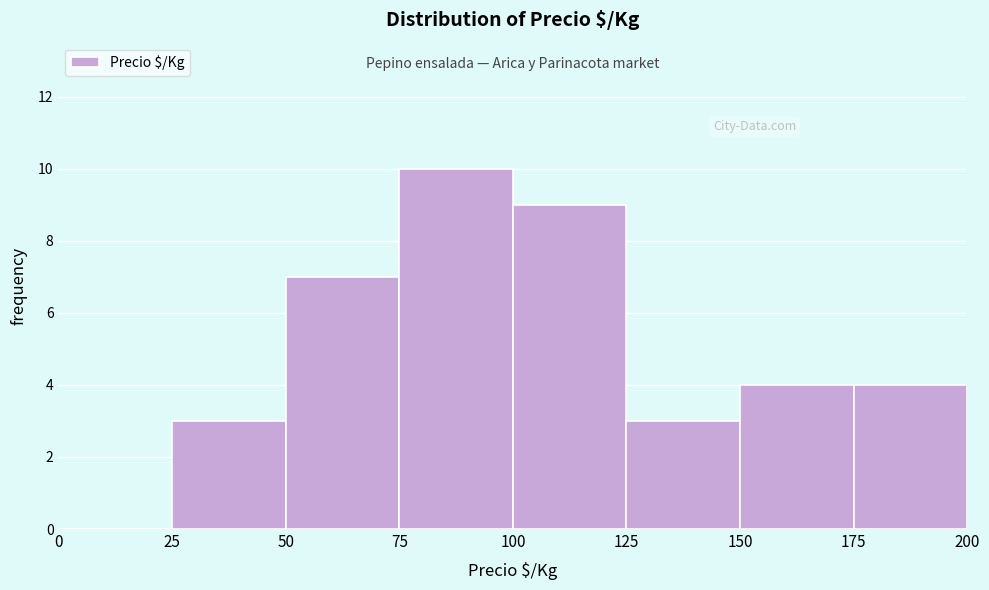

Reading left to right, transcribe this chart: for each bar, give the range it covers on the x-axis and its height. The values are not printed on the chart, so give them approximately, as read against the axis.

0 to 25: 0
25 to 50: 3
50 to 75: 7
75 to 100: 10
100 to 125: 9
125 to 150: 3
150 to 175: 4
175 to 200: 4